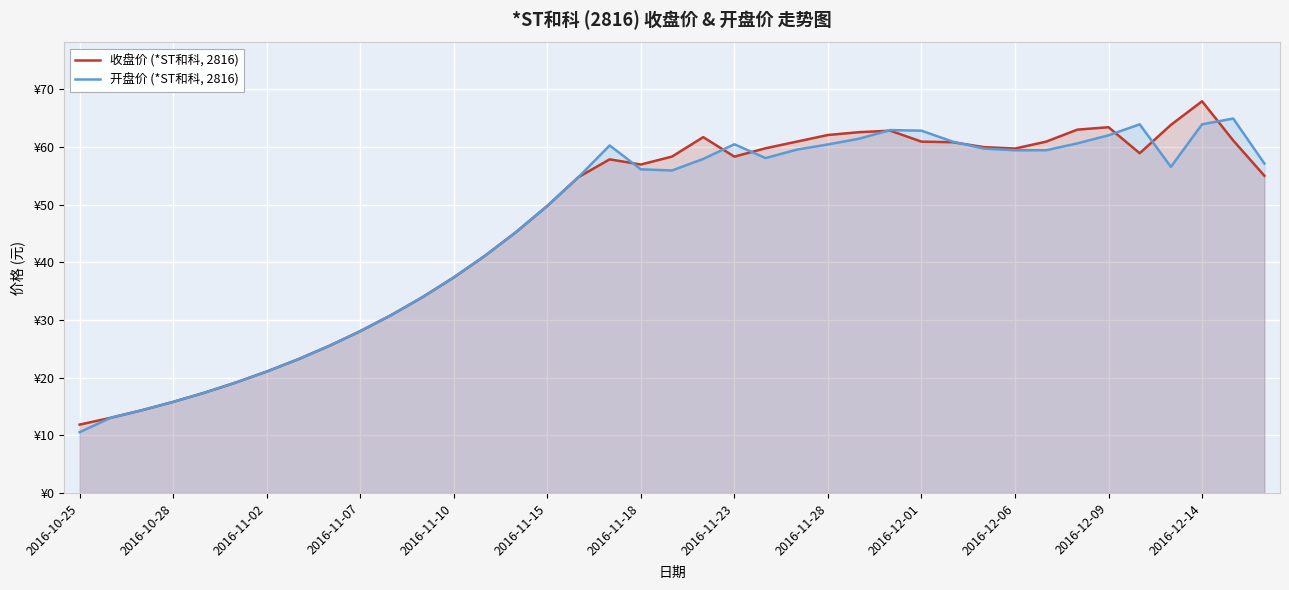

The value of 开盘价 (*ST和科, 2816) at 29 is 59.7. True or false?

True